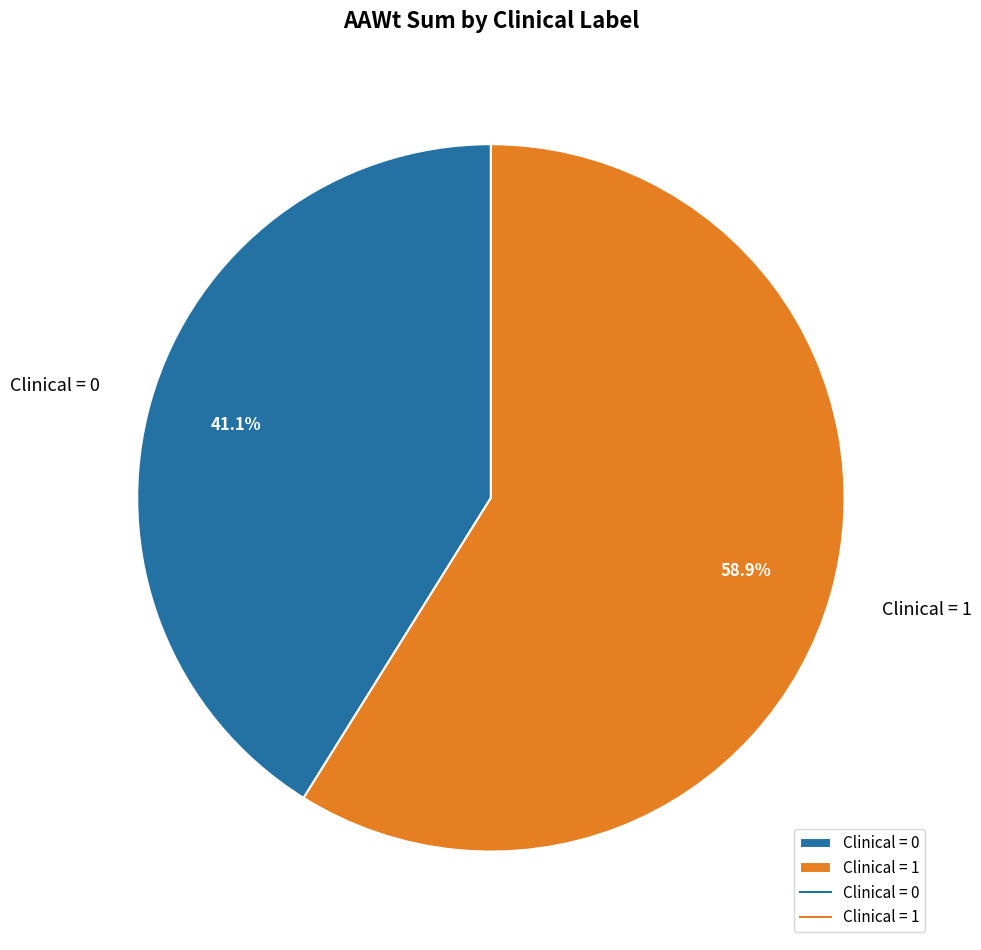

How many slices are in this pie chart?

2